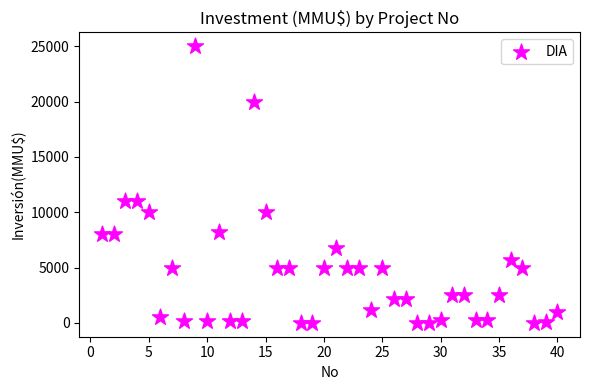

What is the range of Y values (max minus min)?

25000